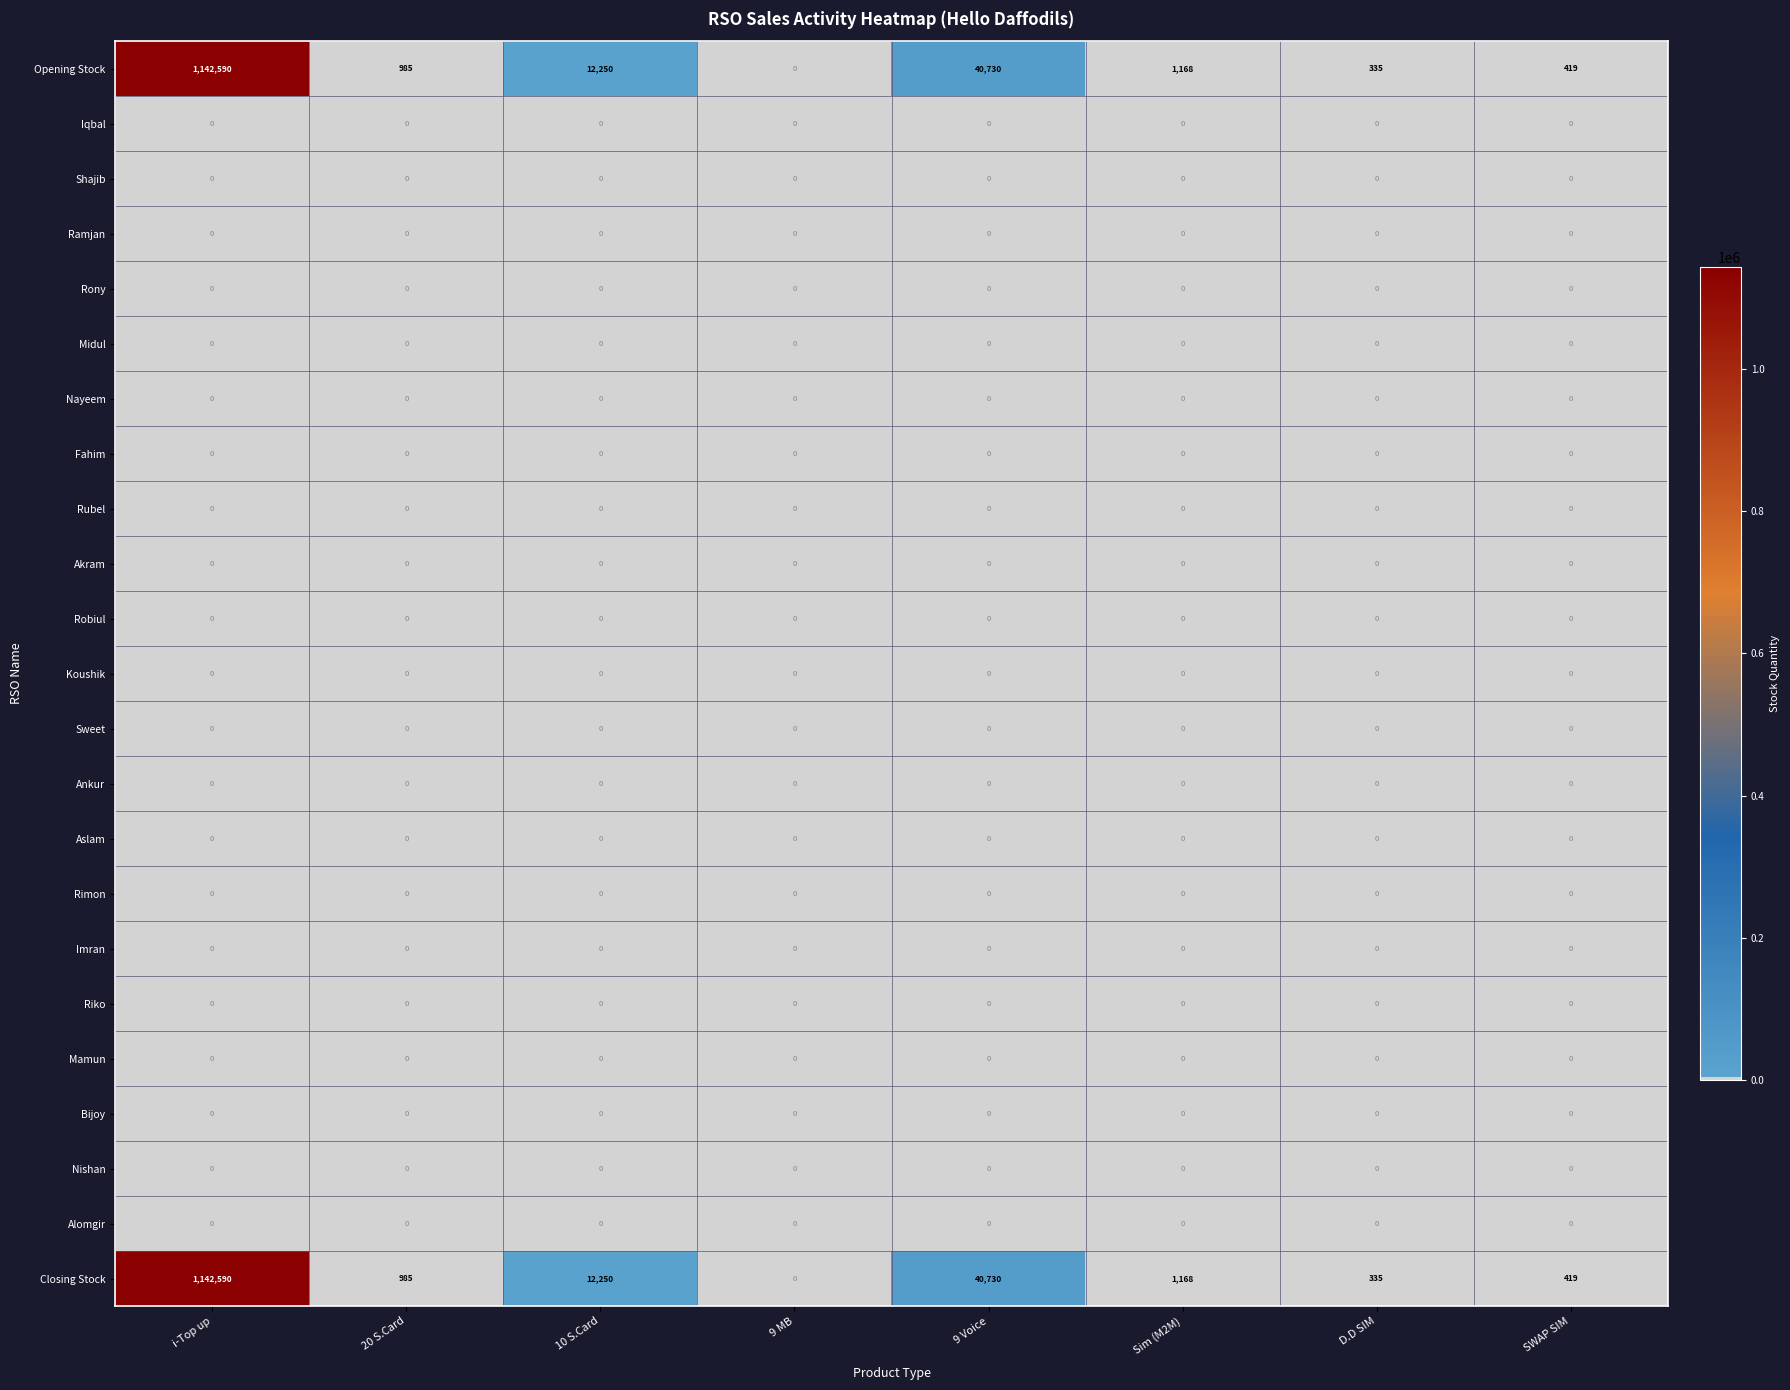

Is the value of Koushik at 10 S.Card greater than the value of Opening Stock at i-Top up?

No